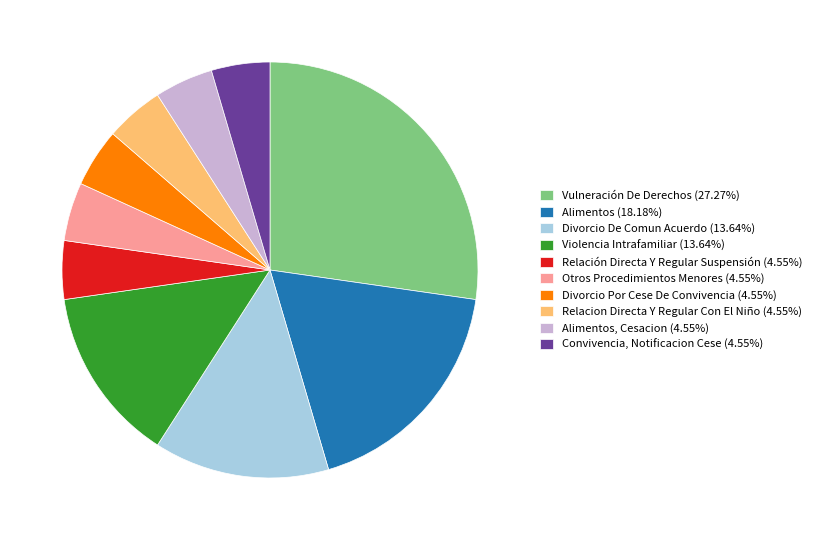

What is the ratio of the value at Alimentos (18.18%) to the value at Relacion Directa Y Regular Con El Niño (4.55%)?

4.0